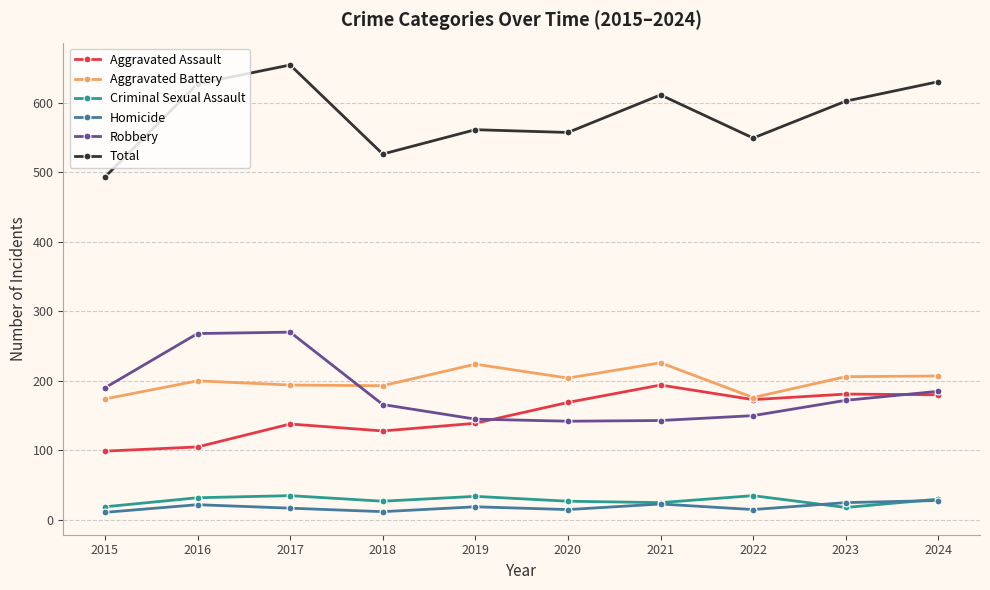

Which series has the largest total across all categories?

Total